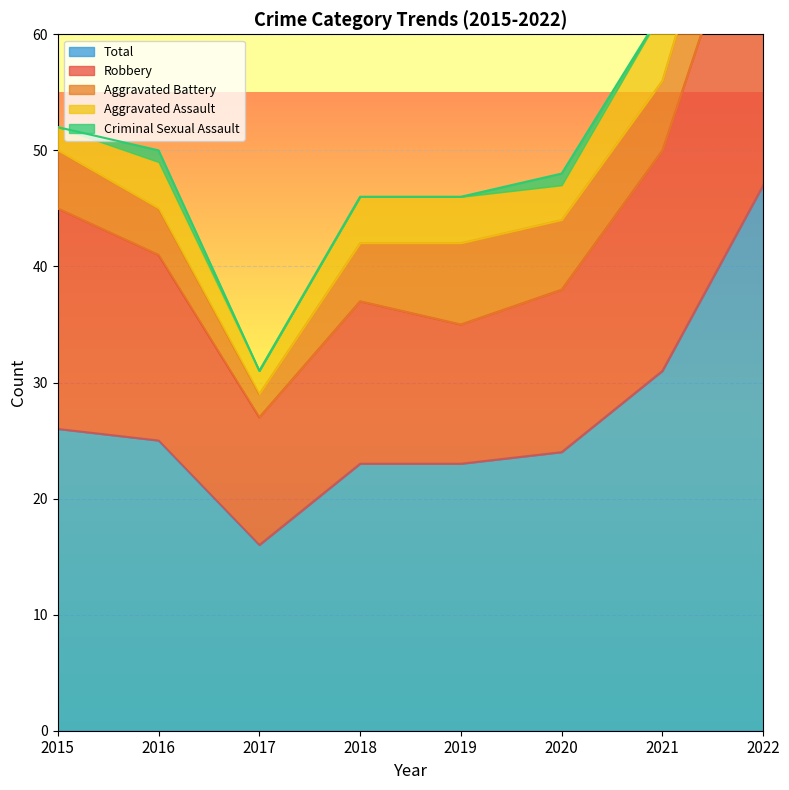

What is the value of the Total point at the 6th from the left?

24